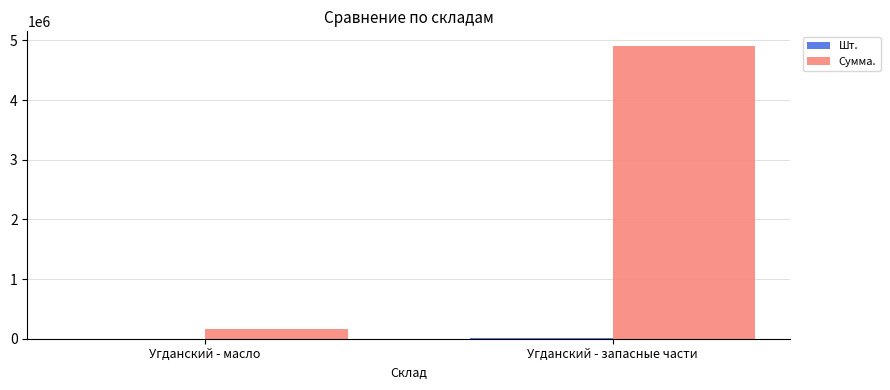

The Сумма. series shows 8422848.3 at Угданский - запасные части. True or false?

False